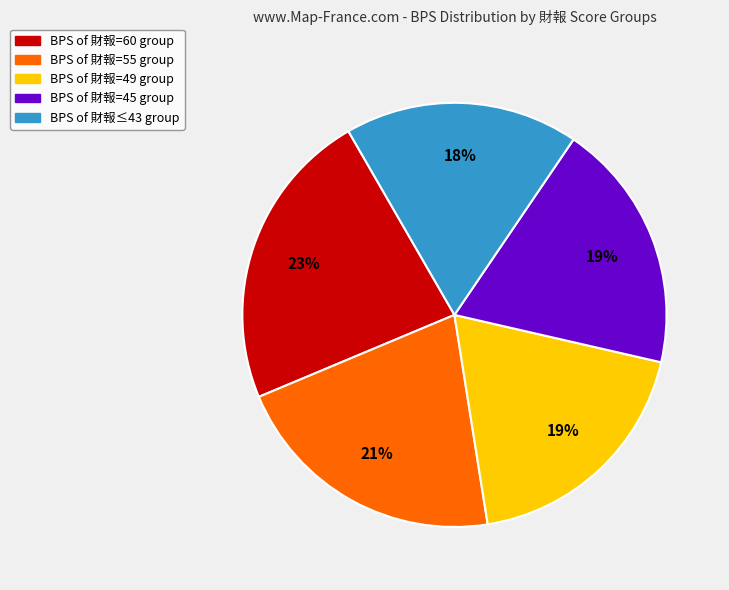

To the nearest percent, what is the average slice percentage?

20%